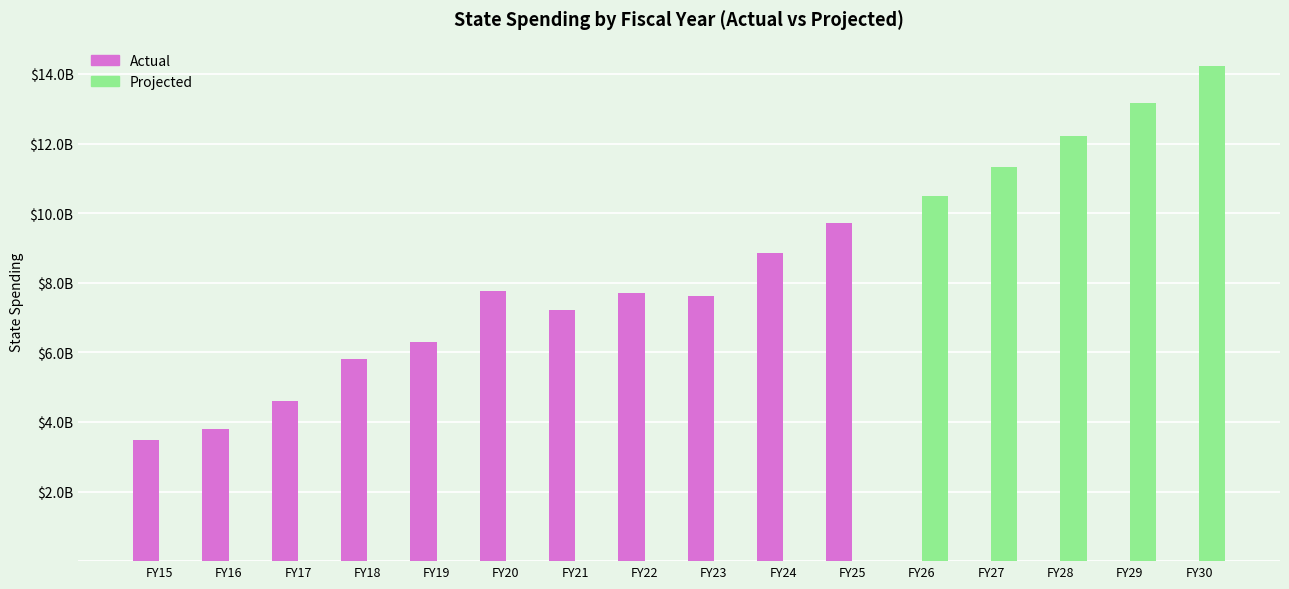

Reading left to right, transcribe all the data shown in this chart.

Actual: 3471000000.0	3793000000.0	4612000000.0	5812000000.0	6285000000.0	7765000000.0	7215000000.0	7697000000.0	7614000000.0	8865000000.0	9728000000.0	0.0	0.0	0.0	0.0	0.0
Projected: 0.0	0.0	0.0	0.0	0.0	0.0	0.0	0.0	0.0	0.0	0.0	10495013109.8	11322502073.8	12215235166.5	13178356621.2	14217416273.1